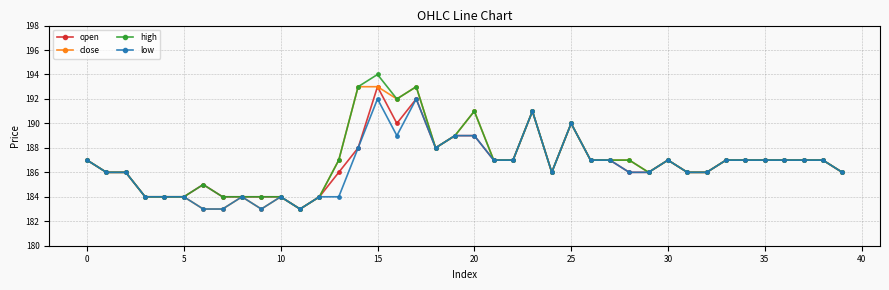

True or false: high has more than 2 points higher than both neighbors.

True